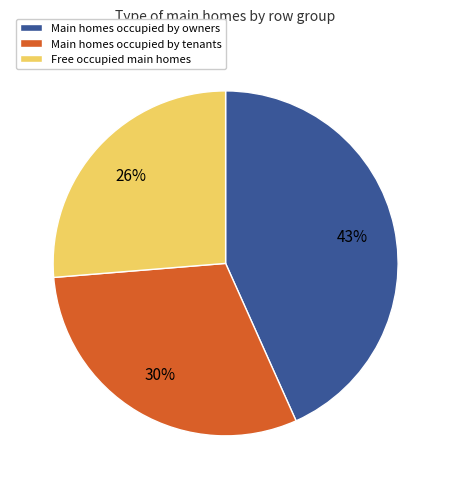

Combined, do Main homes occupied by owners and Main homes occupied by tenants account for over 50%?

Yes